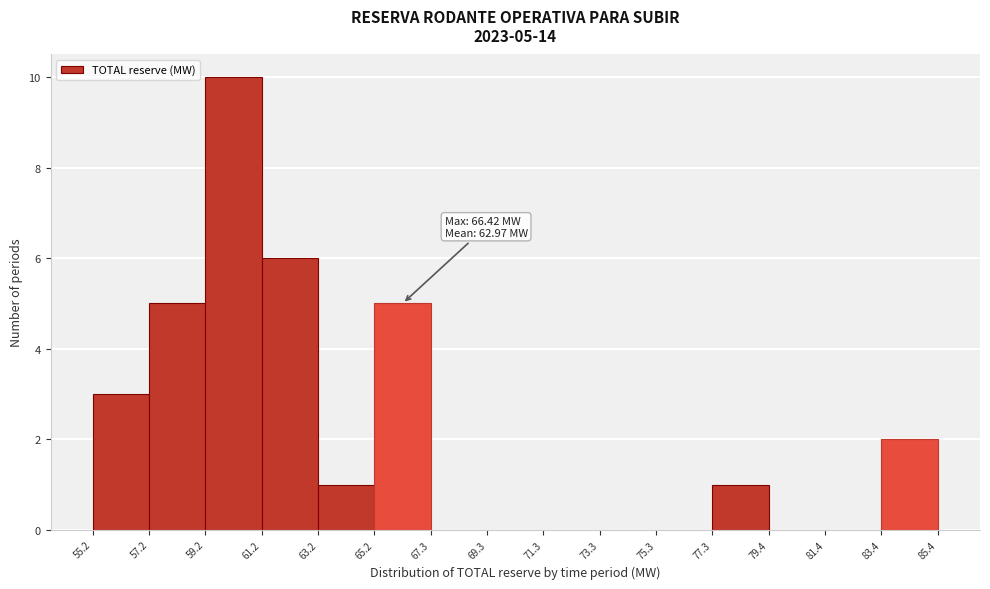

Over which range of the x-axis is the bar tallest?

59.2 to 61.2